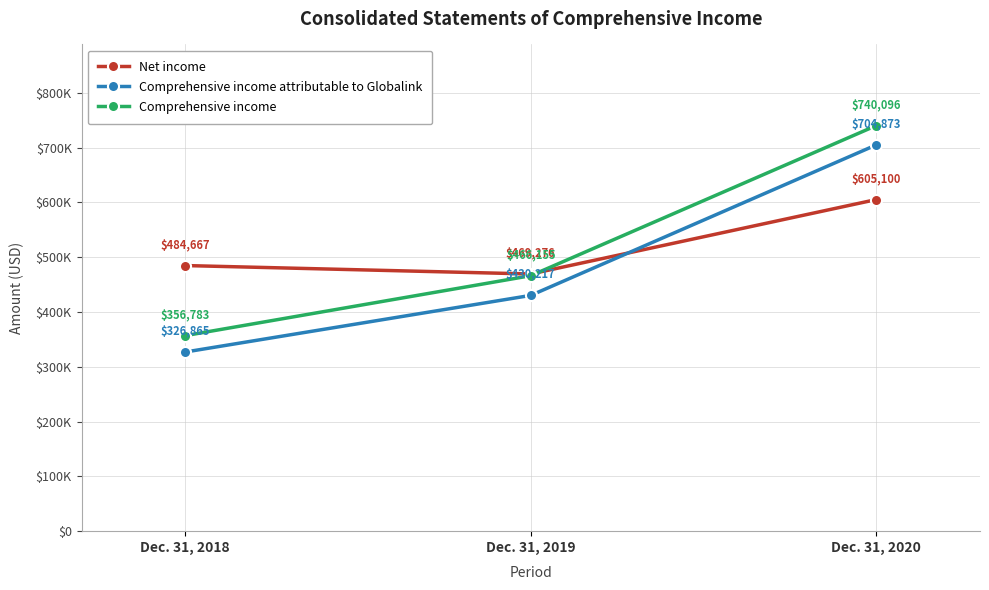

Which category has the lowest value in the Net income series?

Dec. 31, 2019